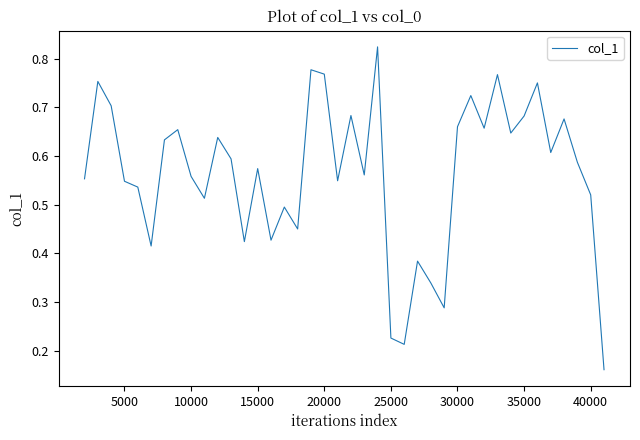

Count the number of categories in the chart.

40